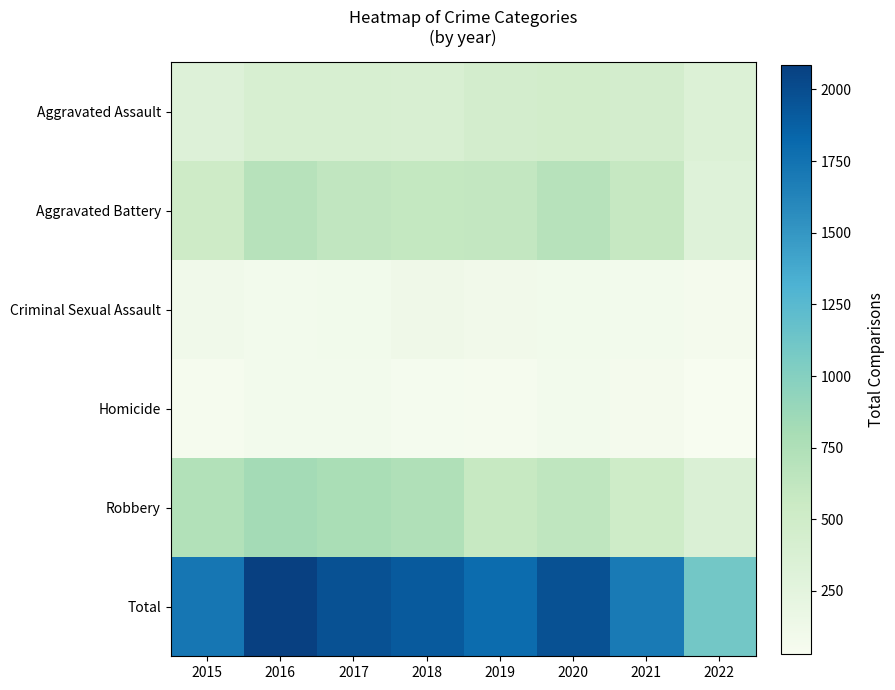

Which series has the largest range (max minus min)?

Total